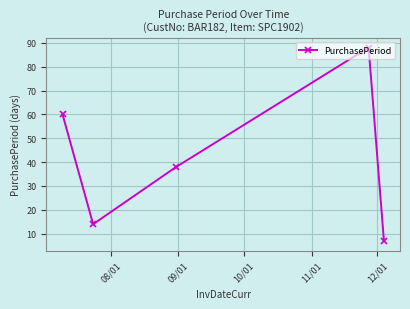

True or false: there are more than 2 points higher than both neighbors.

False